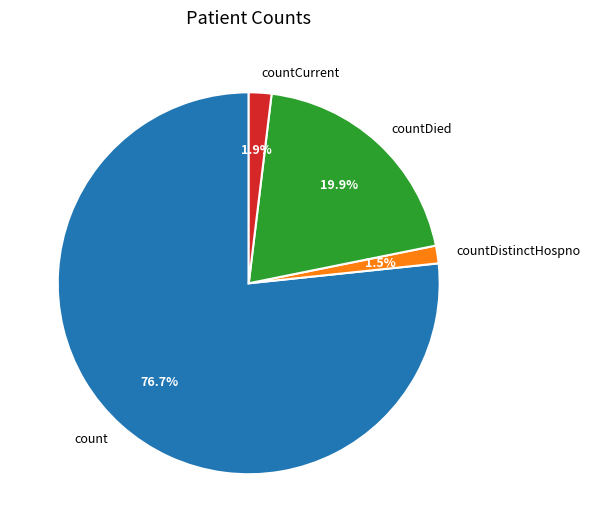

Combined, what portion of the pie is countCurrent and count?

78.6%